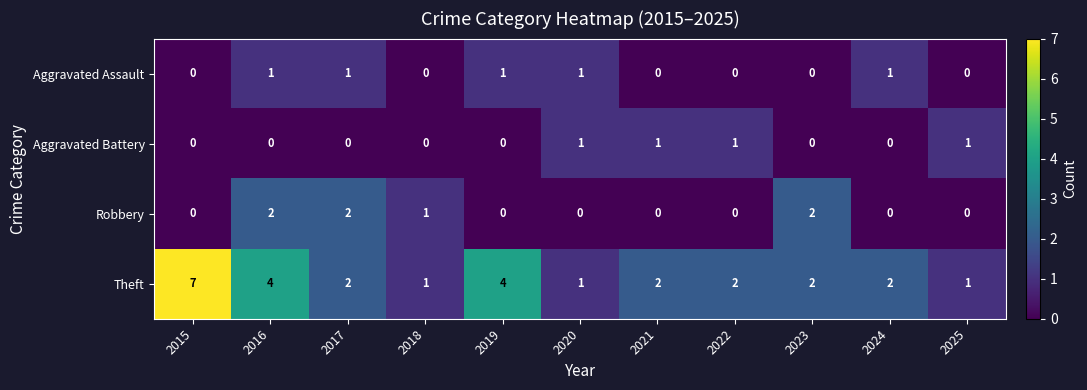

True or false: Aggravated Assault has a value of 0 at 2015.

True